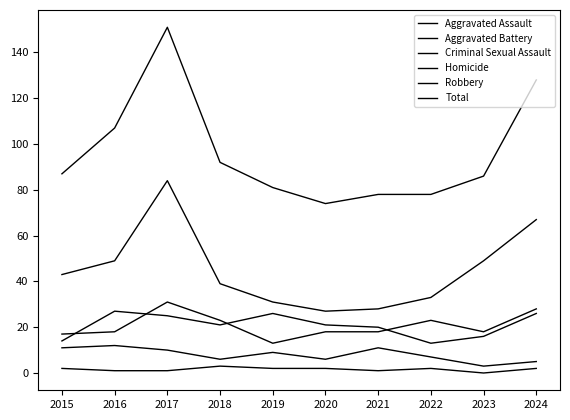

Between 2016 and 2018, which series saw the biggest shift?

Total